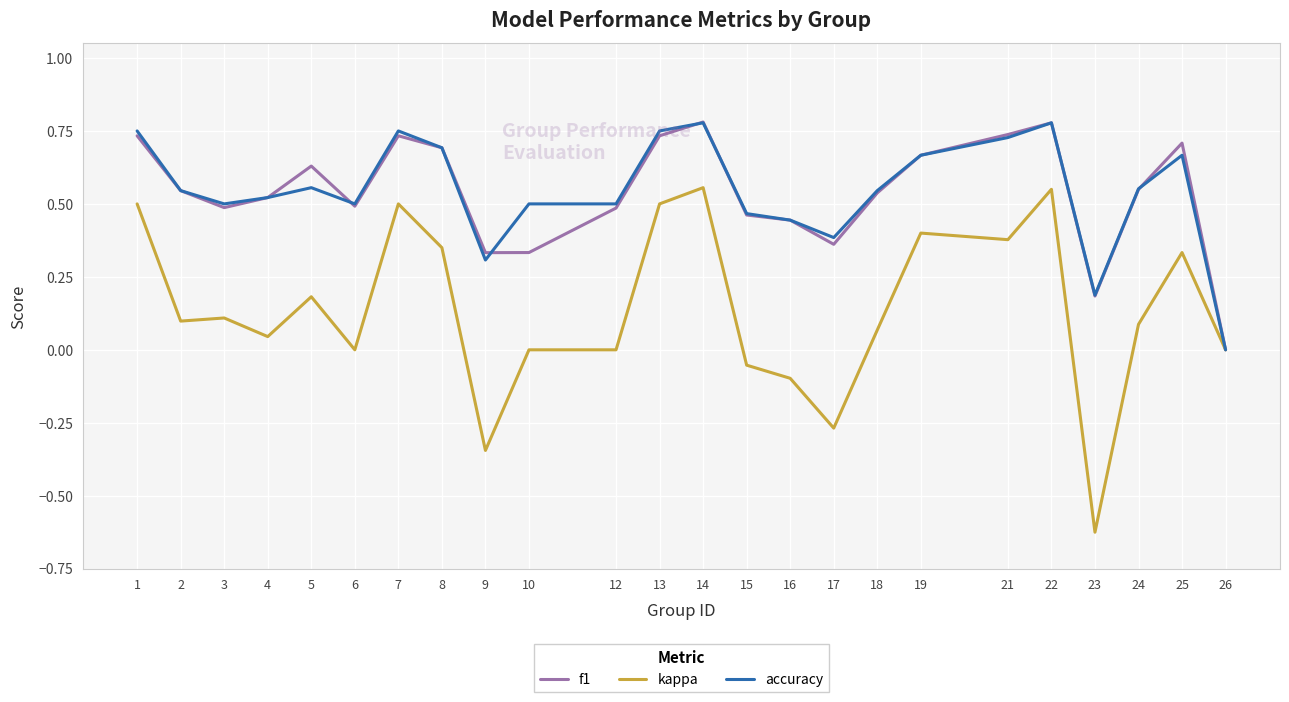

Which series changed the most between 18 and 23?

kappa